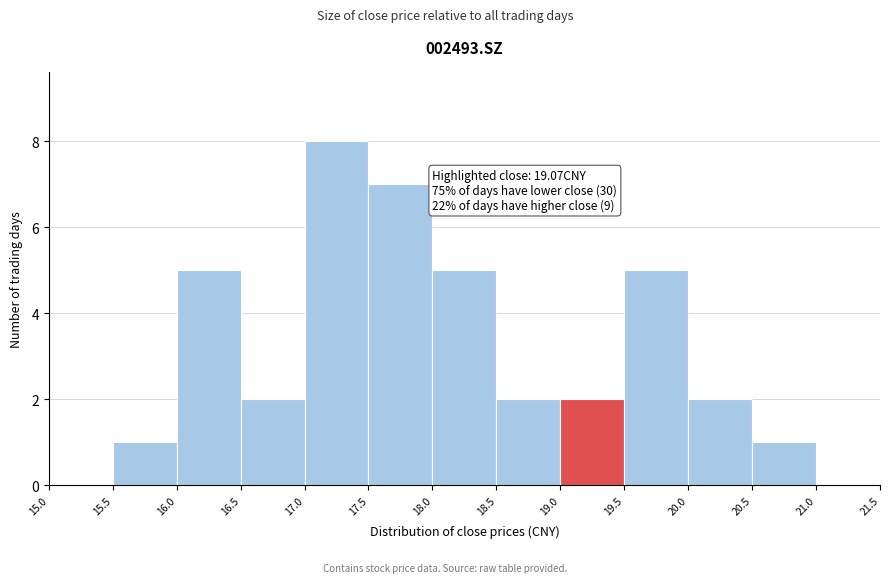

Over which range of the x-axis is the bar tallest?

17.0 to 17.5